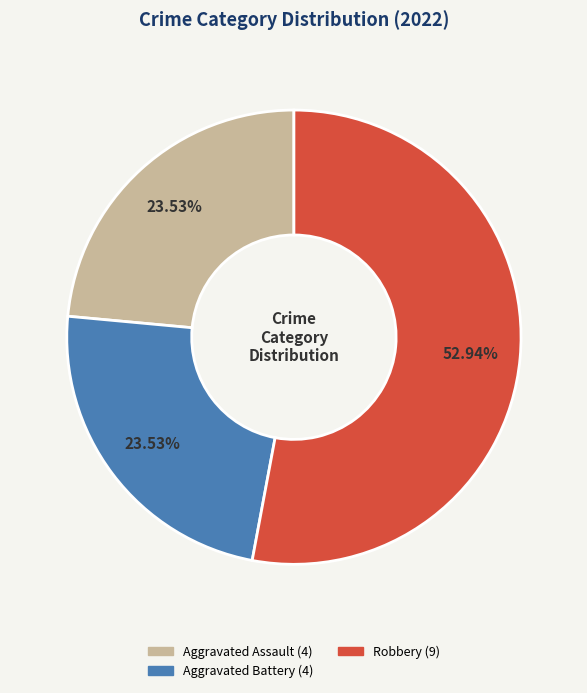

Is there any slice that represents more than half of the pie?

Yes